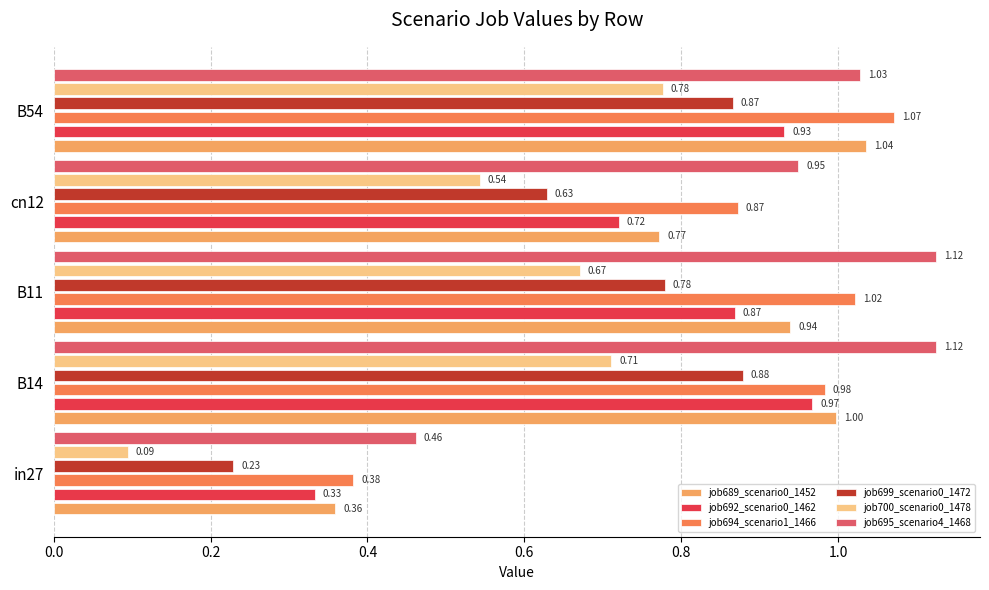

What are all the series names shown in the legend?

job689_scenario0_1452, job692_scenario0_1462, job694_scenario1_1466, job699_scenario0_1472, job700_scenario0_1478, job695_scenario4_1468